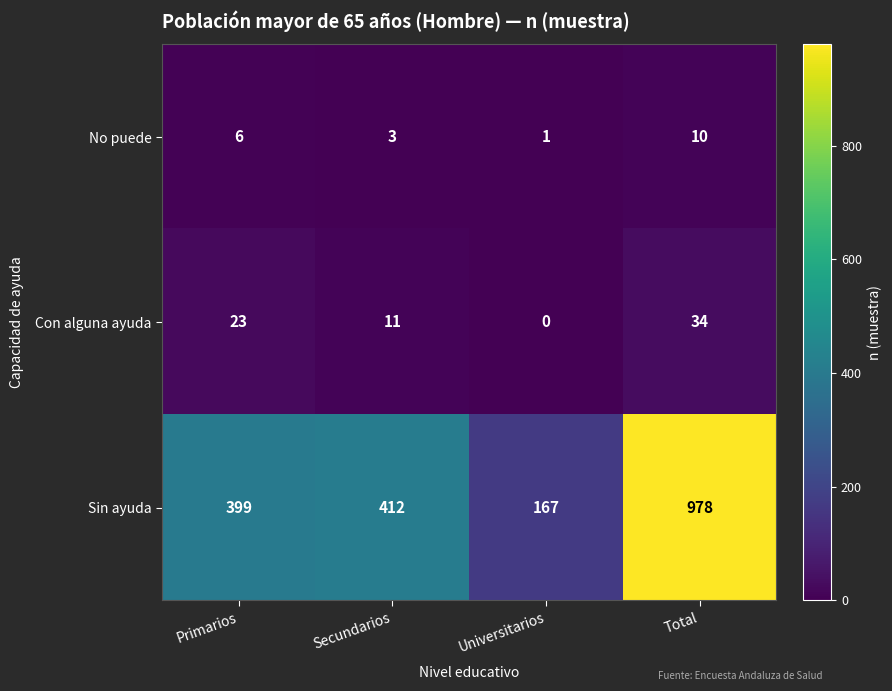

Reading right to left, extract all data points from this chart.

No puede: Total=10	Universitarios=1	Secundarios=3	Primarios=6
Con alguna ayuda: Total=34	Universitarios=0	Secundarios=11	Primarios=23
Sin ayuda: Total=978	Universitarios=167	Secundarios=412	Primarios=399